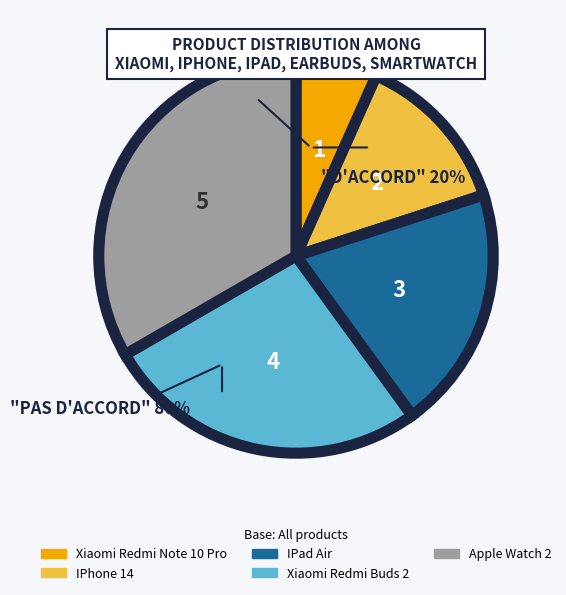

Count the number of slices in the pie.

5